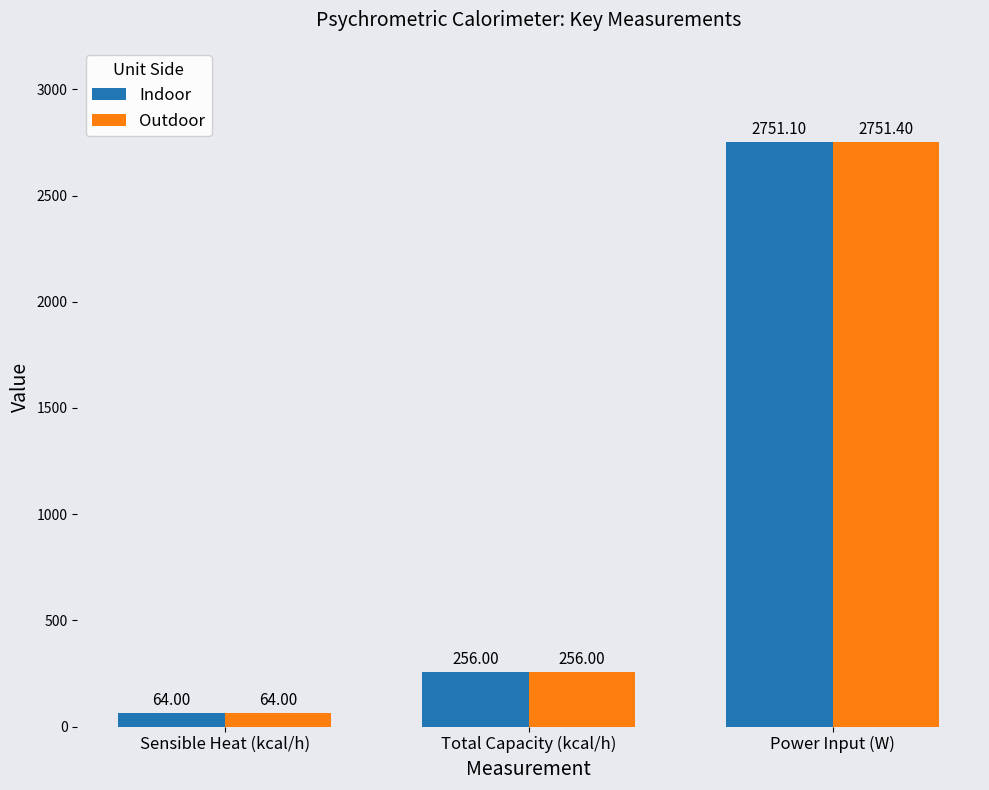

What is the smallest value displayed?

64.0